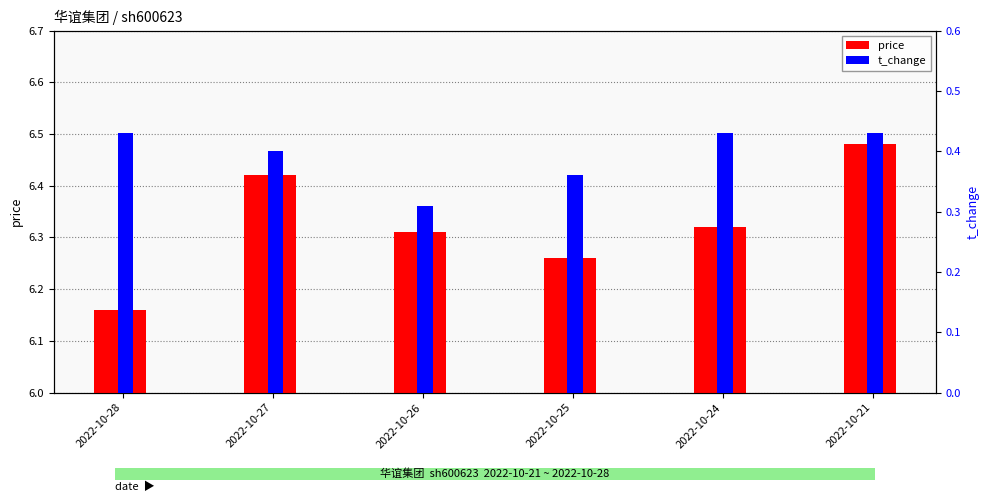

What is the difference between the highest and lowest values at 2022-10-28?

5.7